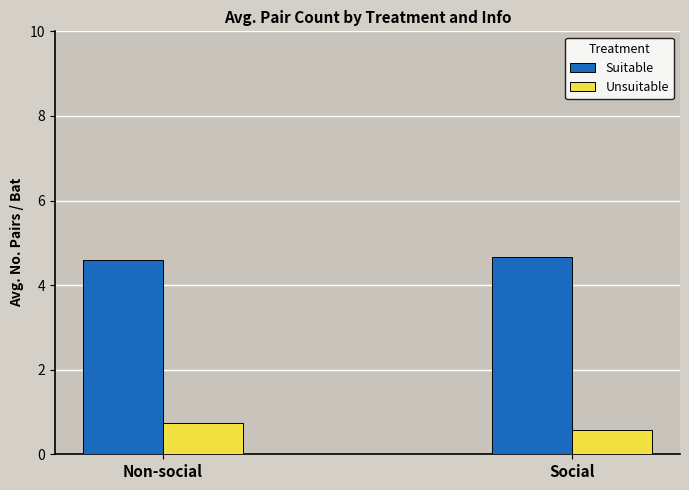

What is the value of the Suitable bar at the 1st from the left?

4.6